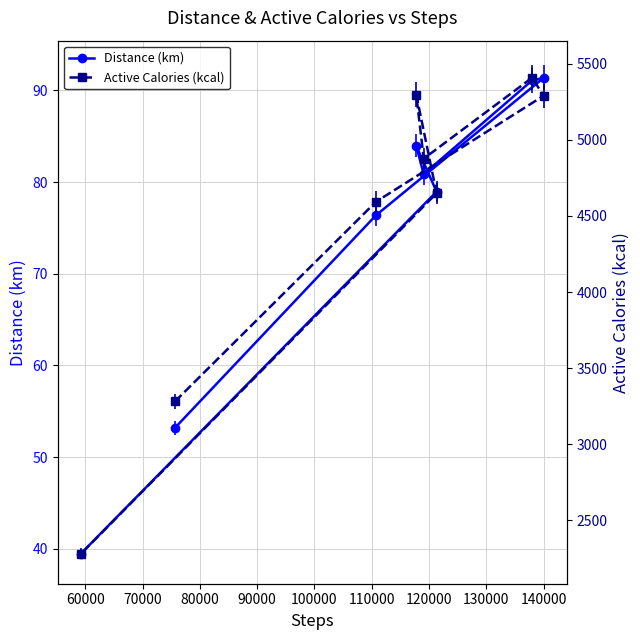

What is the maximum value for Distance (km)?

91.4